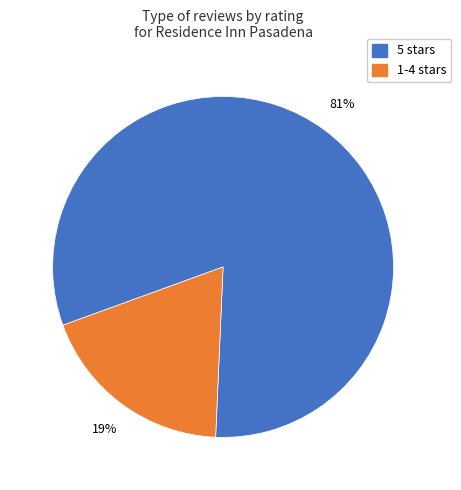

Is there any slice that represents more than half of the pie?

Yes